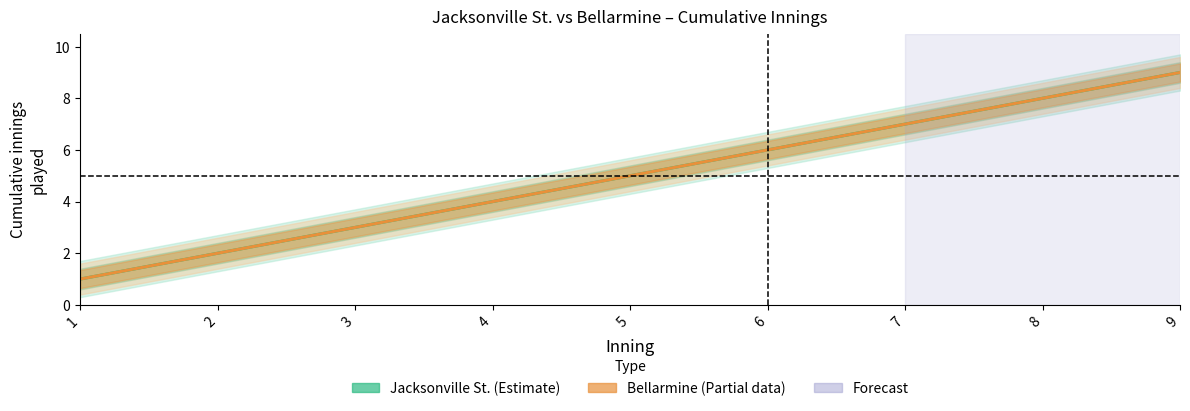

Reading left to right, list all the values displayed in this chart.

Jacksonville St.: 1=1	2=2	3=3	4=4	5=5	6=6	7=7	8=8	9=9
Bellarmine: 1=1	2=2	3=3	4=4	5=5	6=6	7=7	8=8	9=9